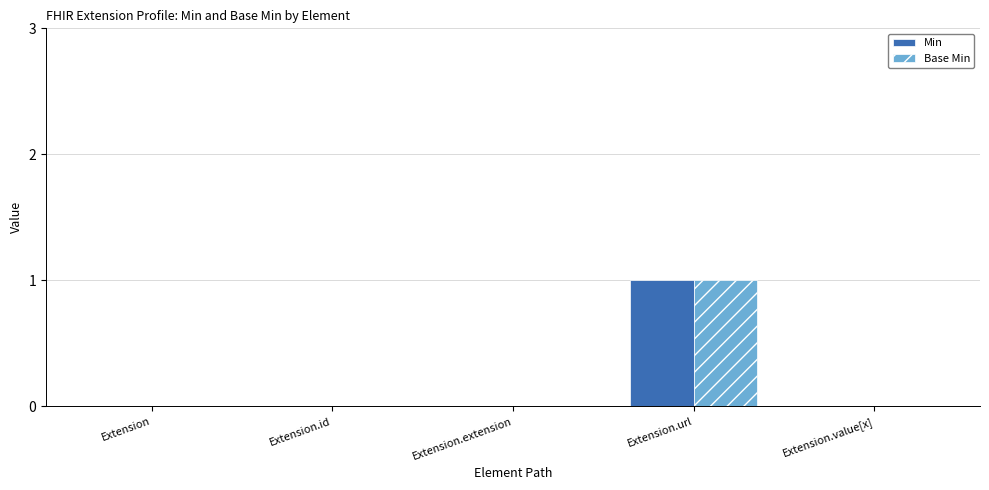

At which category is the sum across all series the highest?

Extension.url